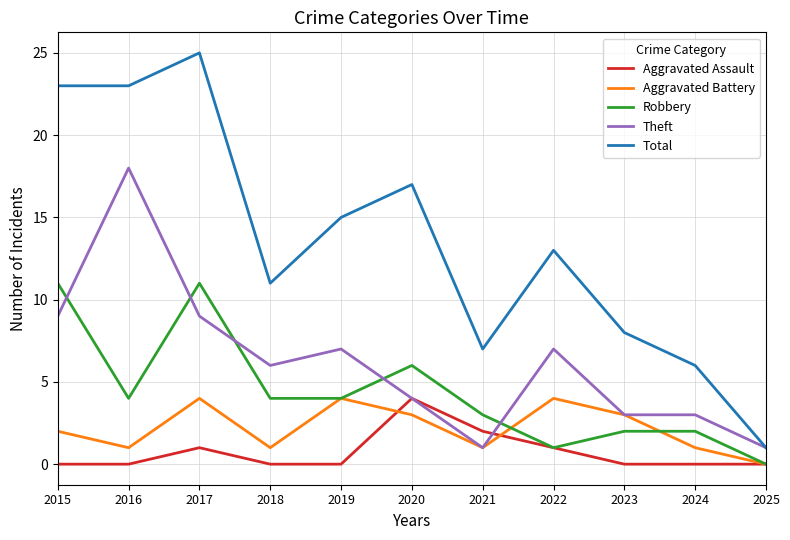

What is the highest value of the Robbery series?

11